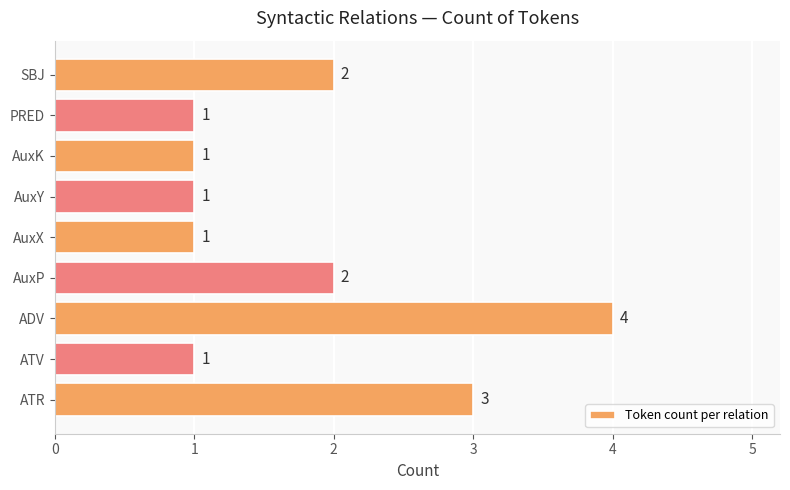

Are the bars grouped side by side (vs. stacked)?

No